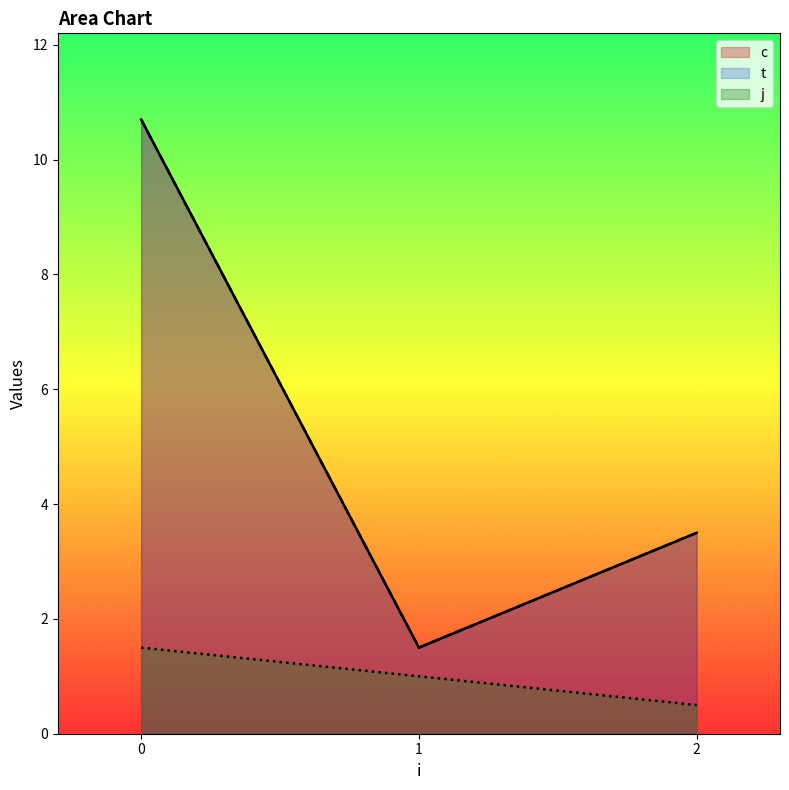

How many data points in c are less than 4?

3